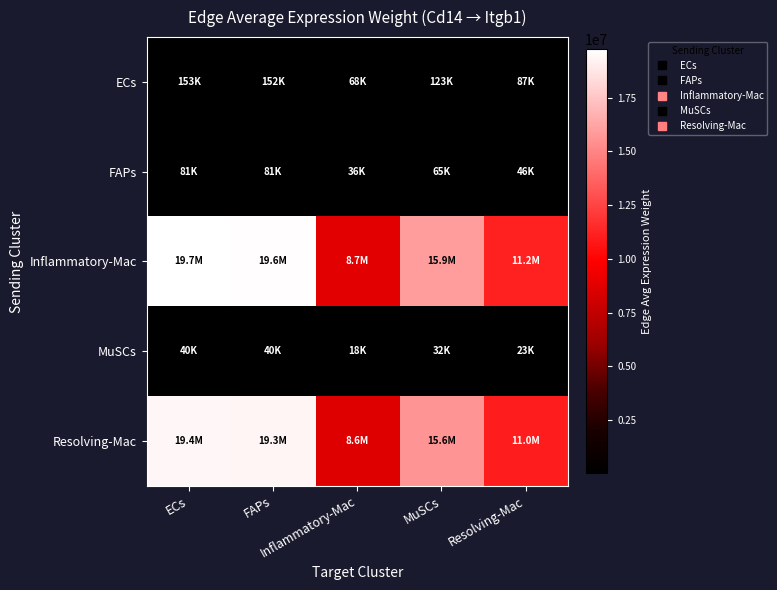

At which category is the sum across all series the highest?

ECs